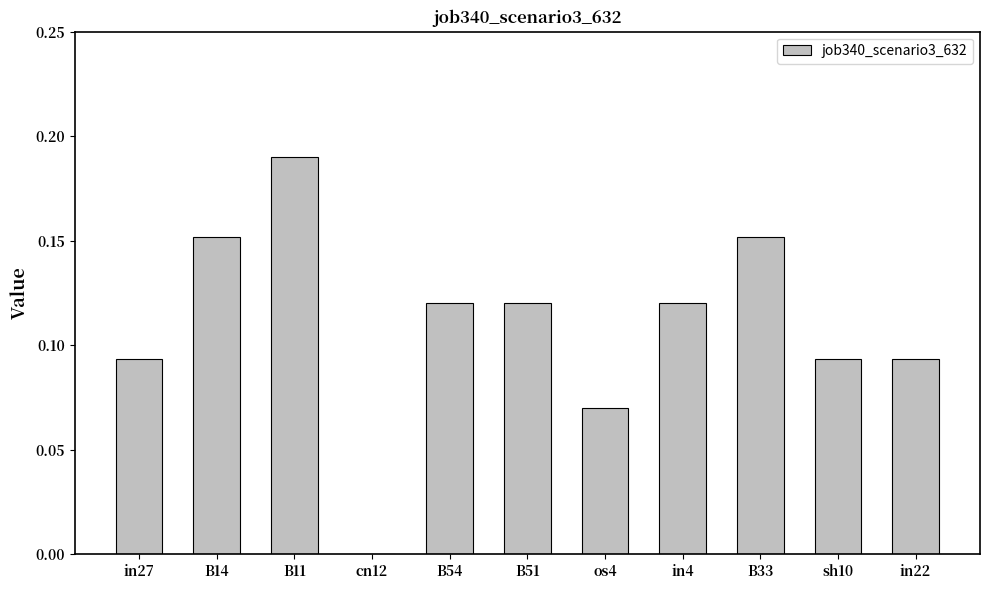

Which has a higher value, B33 or in22?

B33